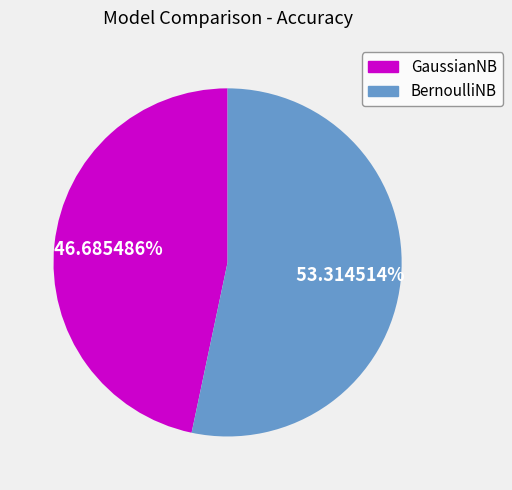

To the nearest percent, what is the combined percentage of GaussianNB and BernoulliNB?

100%